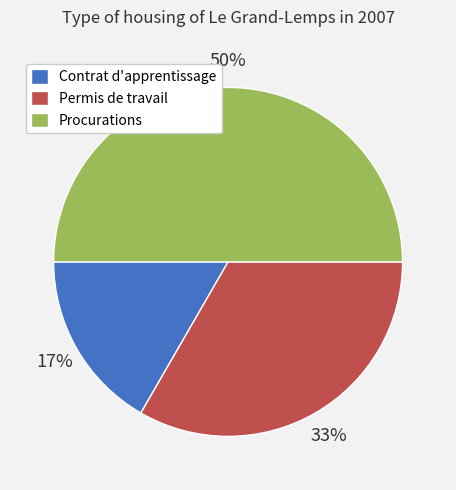

Do Contrat d'apprentissage and Procurations together represent more than half of the pie?

Yes